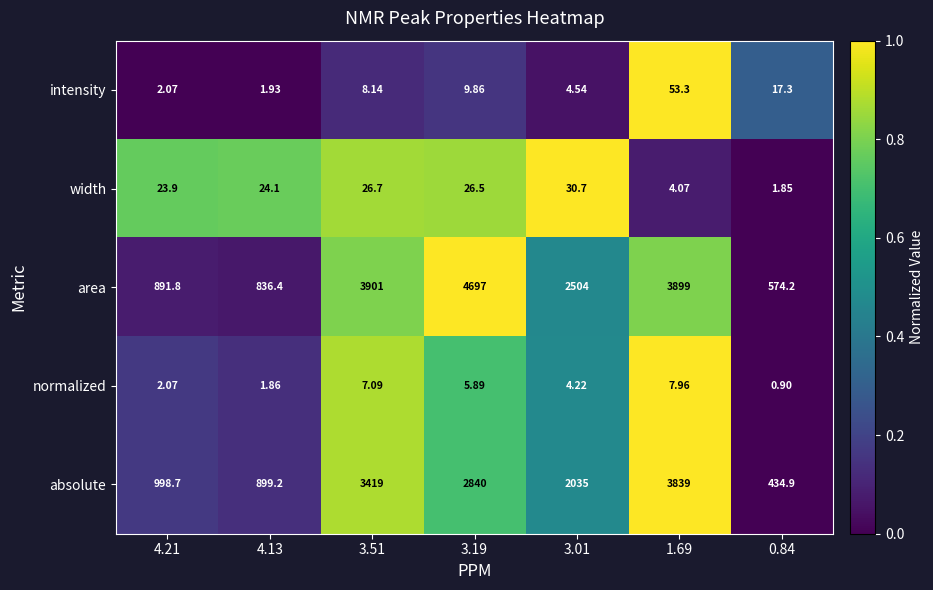

What is the spread (max minus min) of values at 1.69?

3894.9